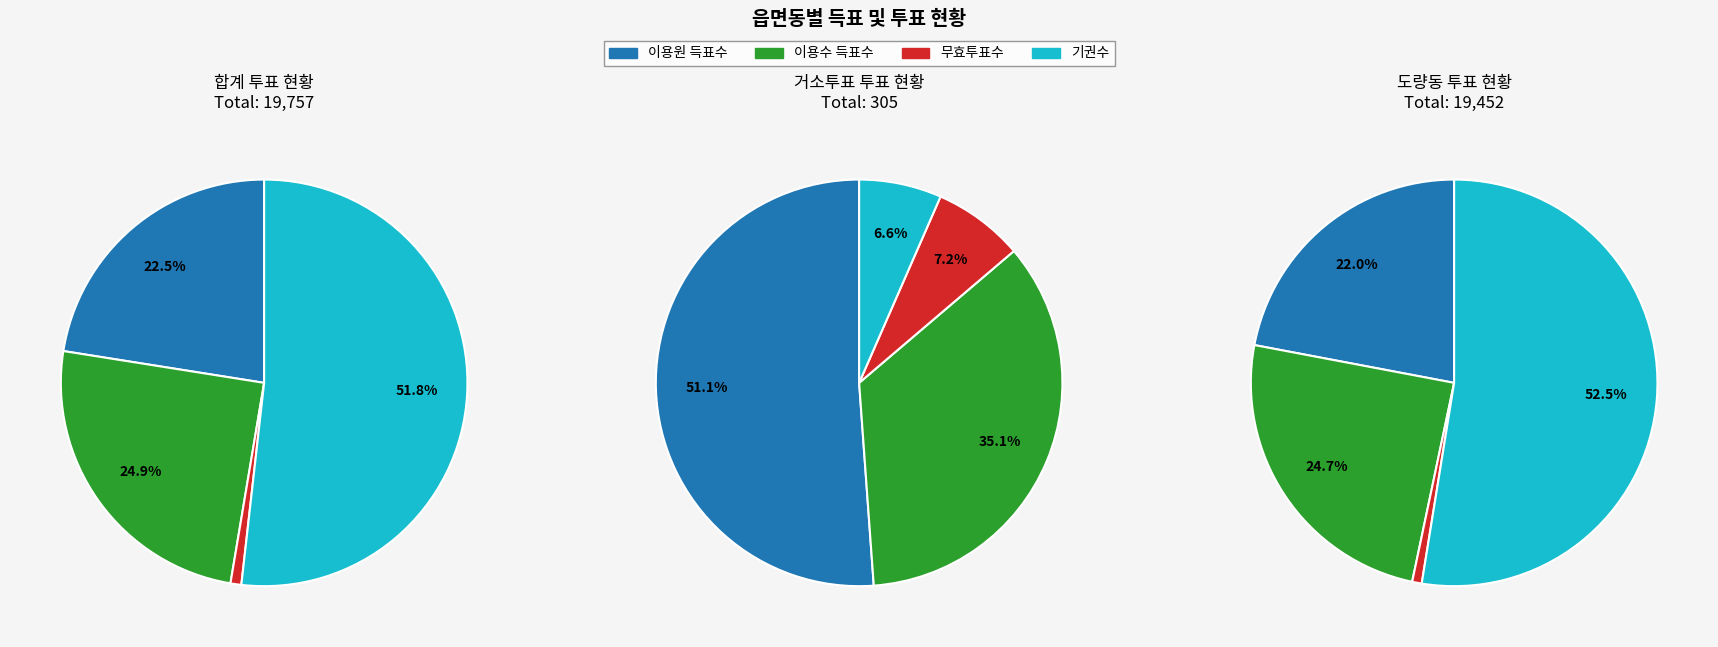

What portion of the pie excludes 거소투표?

98.2%